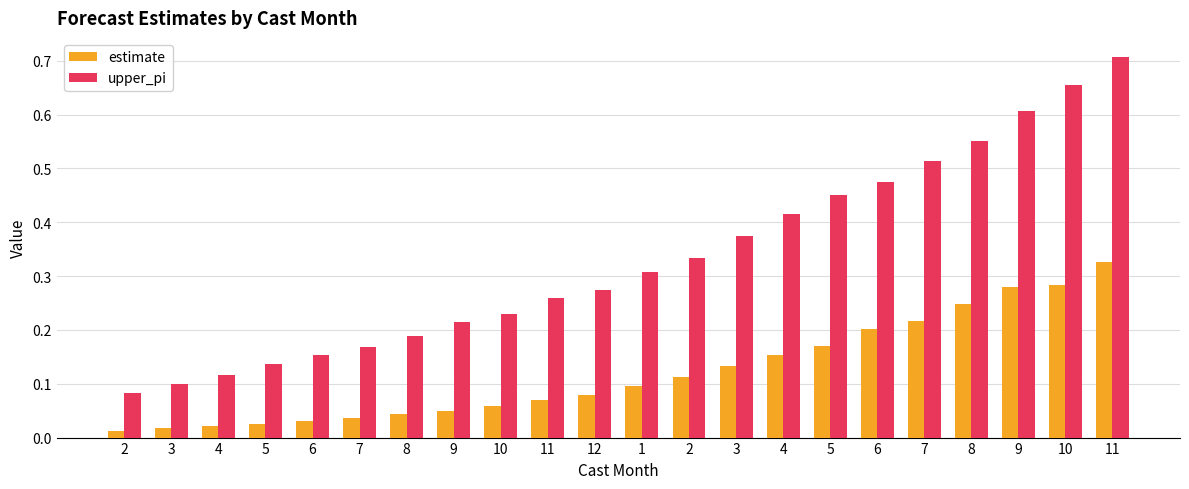

Is the value of upper_pi at 8 greater than the value of estimate at 1?

Yes